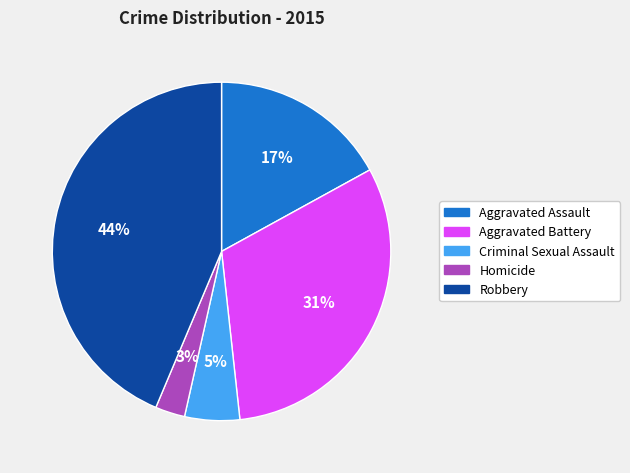

Between Criminal Sexual Assault and Aggravated Assault, which is larger?

Aggravated Assault